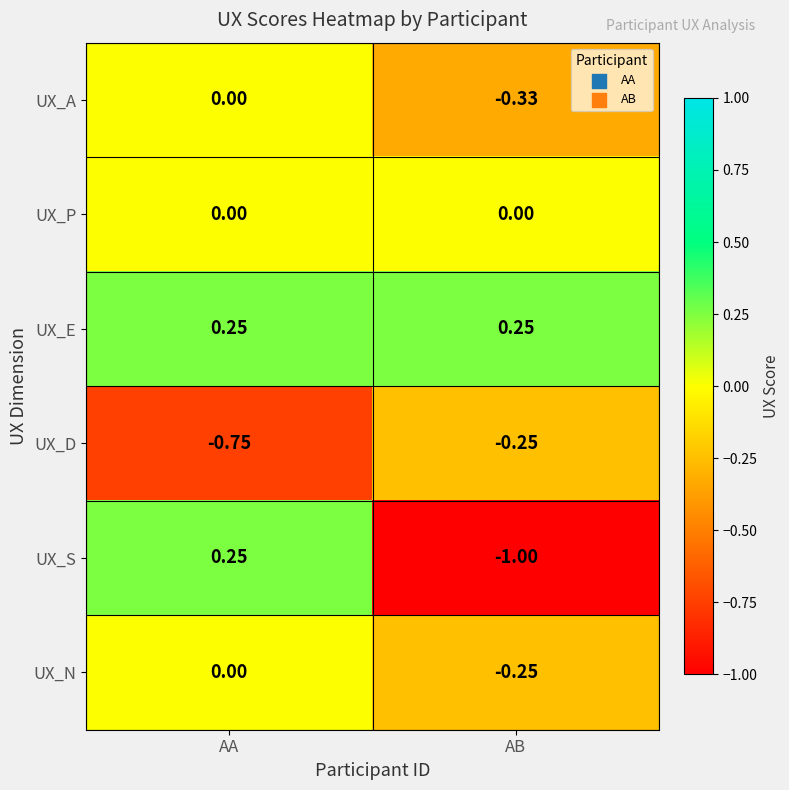

Which series changed the most between AA and AB?

UX_S